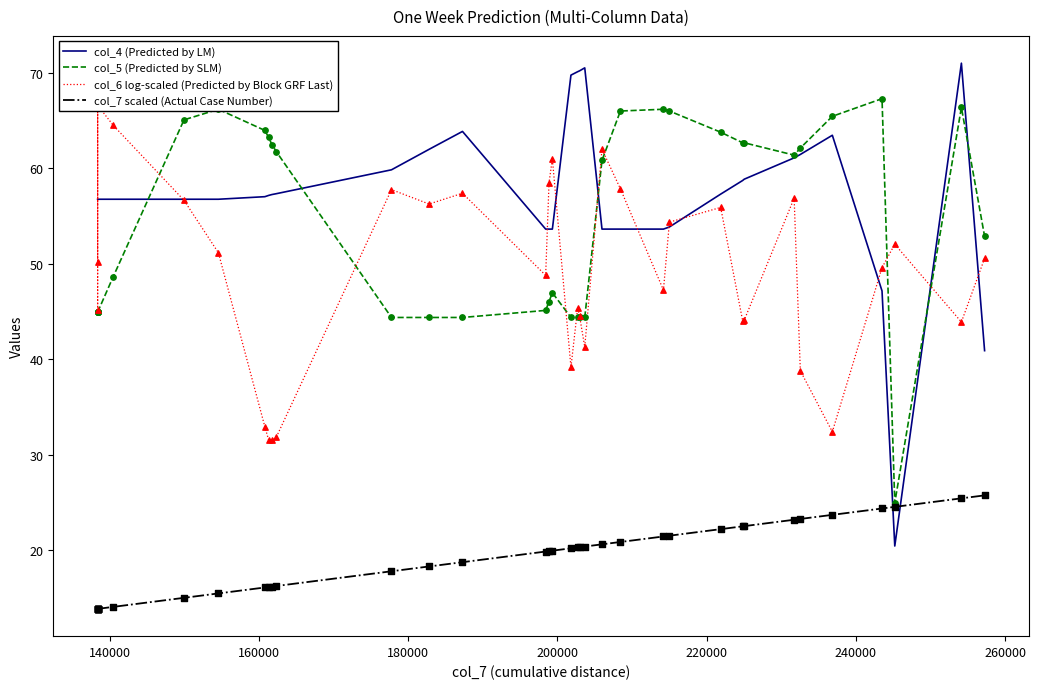

Is the value of col_5 (Predicted by SLM) at 28 greater than the value of col_7 scaled (Actual Case Number) at 160000?

Yes